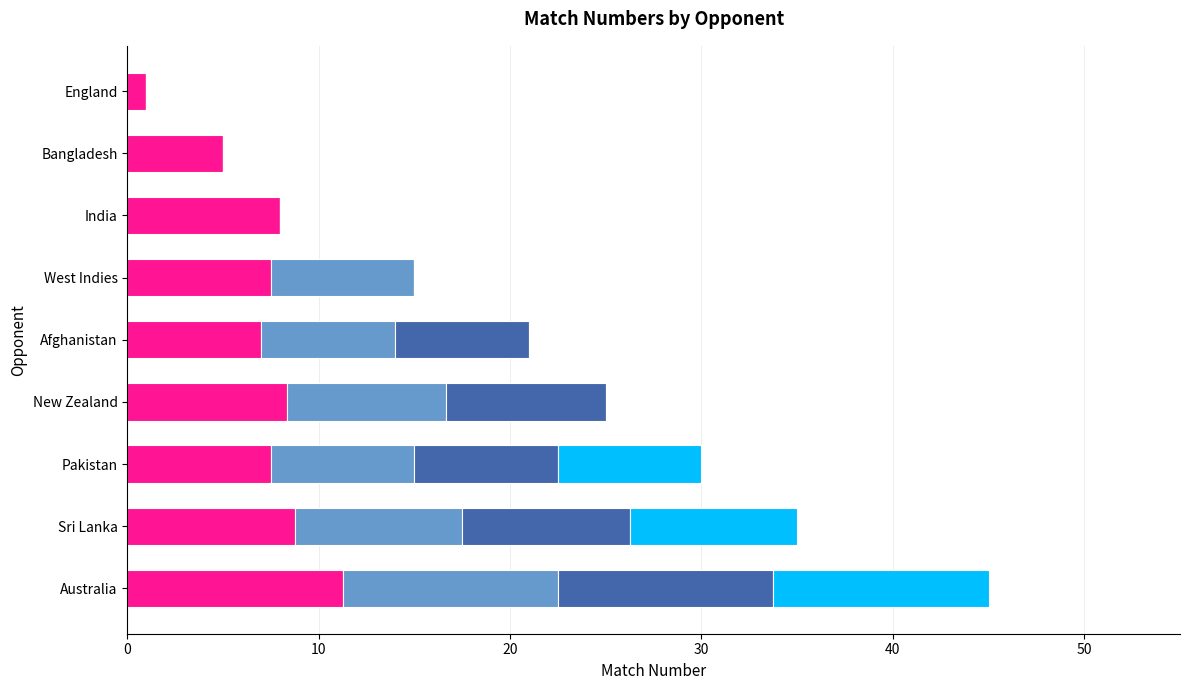

What is the total value across all series at India?

8.0